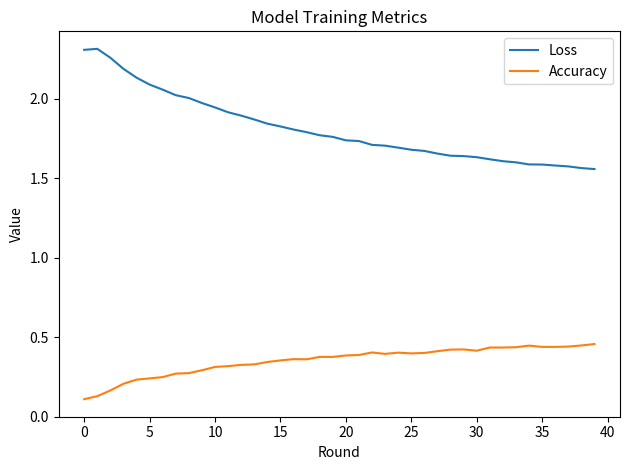

List the series in order of their overall mean, lowest first.

Accuracy, Loss